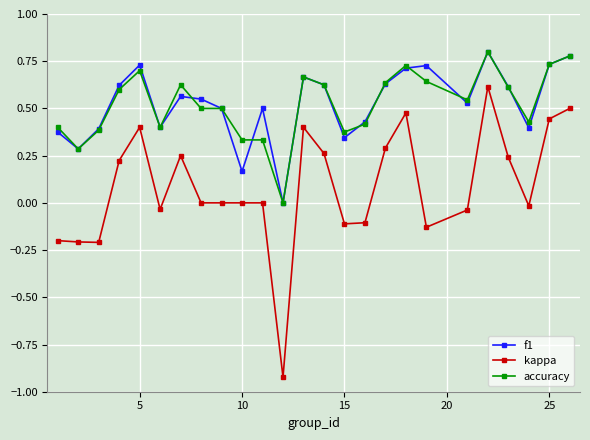

In f1, how many points are higher than both neighbors (excluding endpoints)?

6